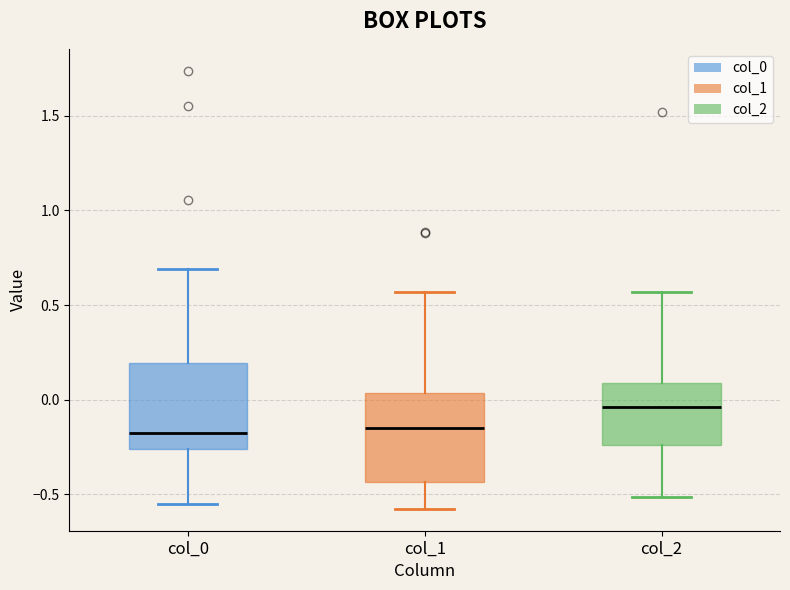

Which box's median line is the highest?

col_2